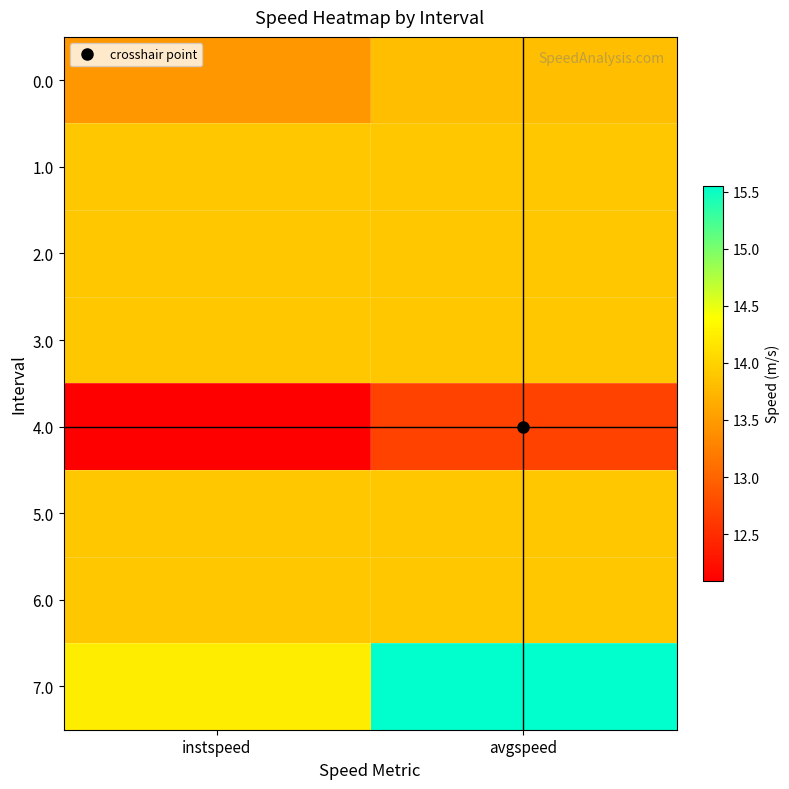

How many data points does each series have?

2